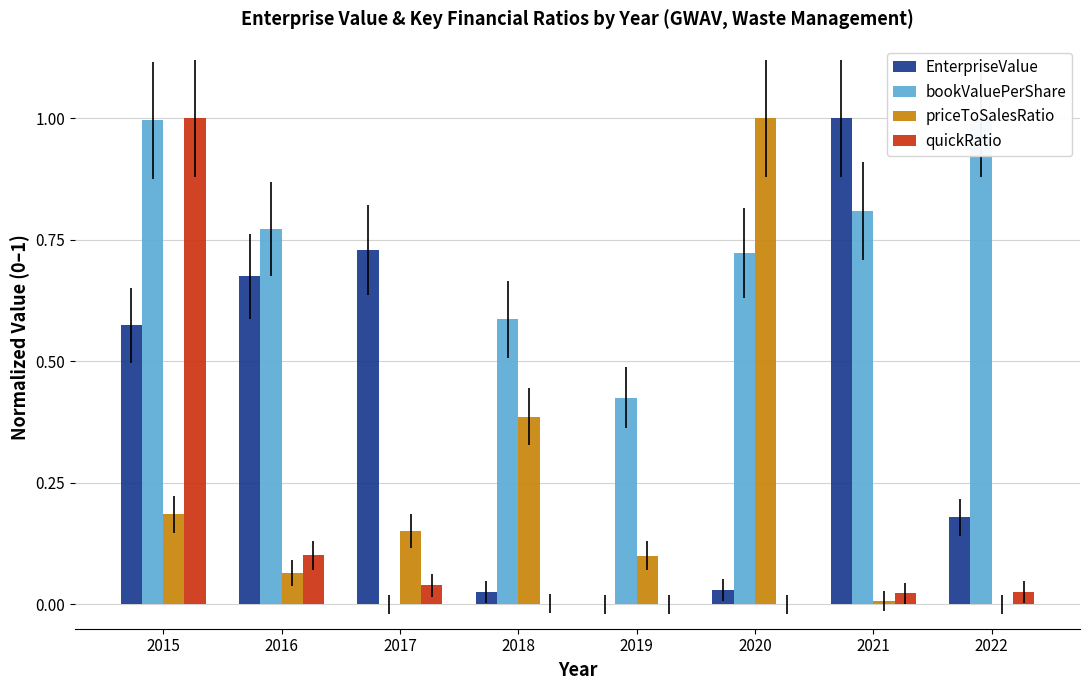

Does the chart contain any negative values?

No